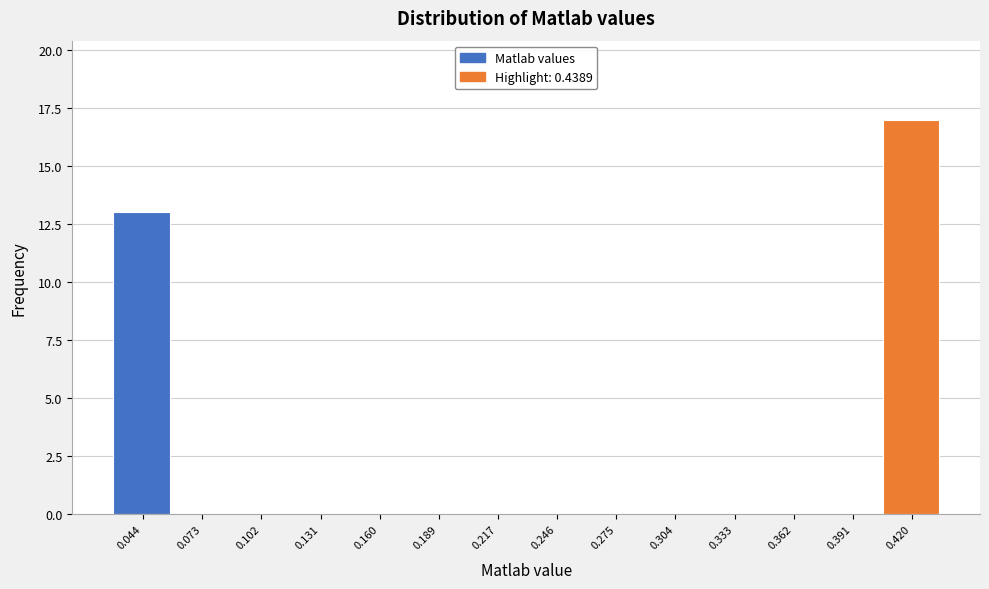

Reading right to left, extract all data points from this chart.

0.420=17	0.391=0	0.362=0	0.333=0	0.304=0	0.275=0	0.246=0	0.217=0	0.189=0	0.160=0	0.131=0	0.102=0	0.073=0	0.044=13